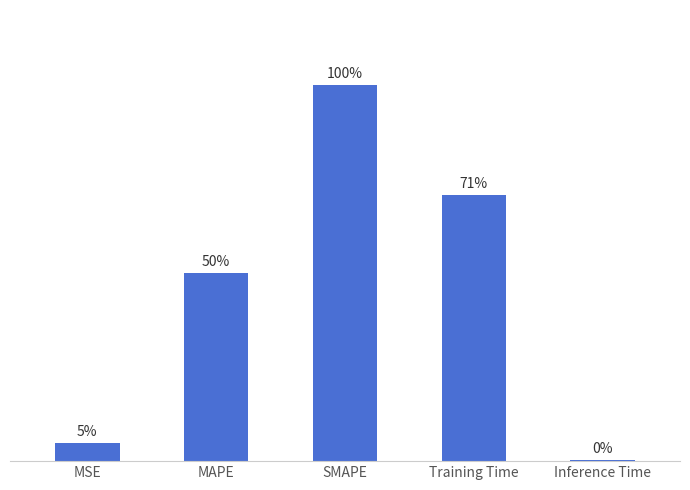

Are the bars horizontal?

No